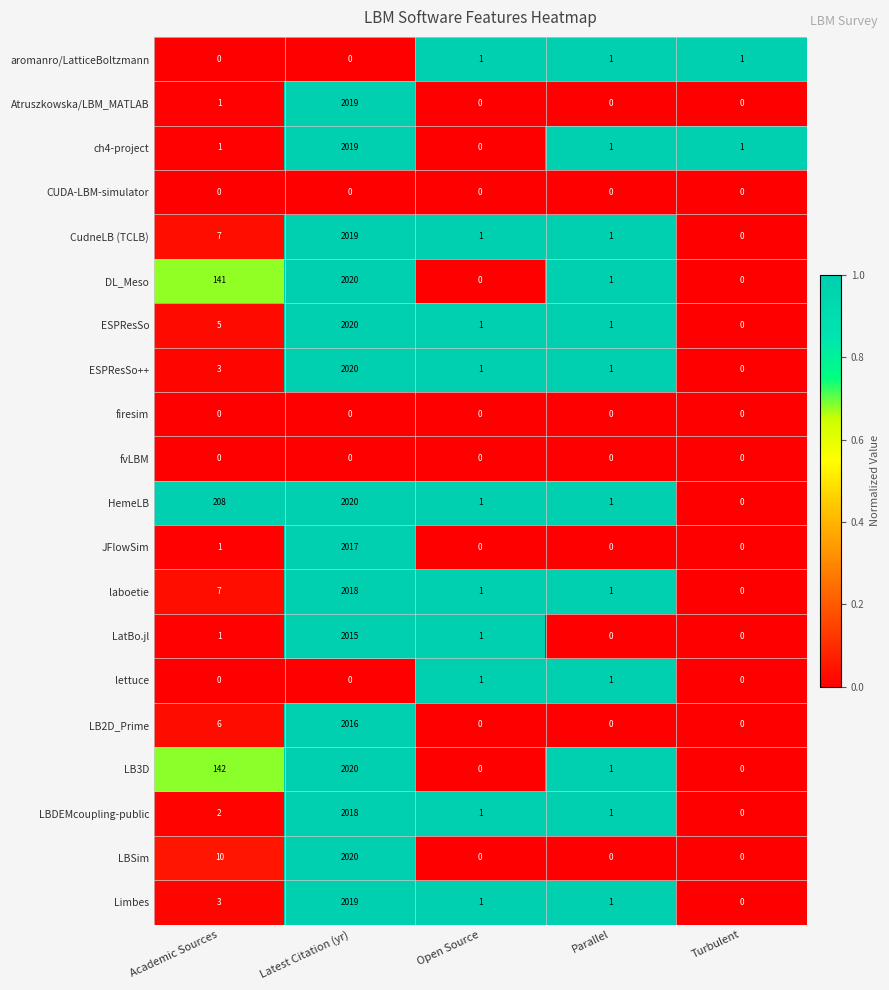

Which category has the lowest value in the ch4-project series?

Open Source